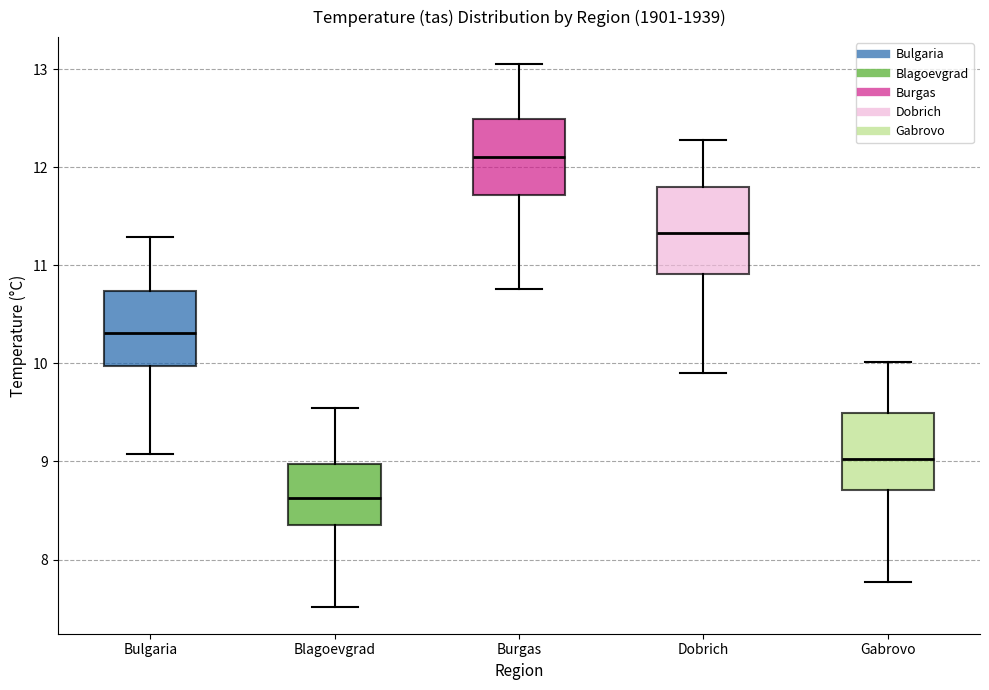

Reading left to right, read every box against the y-axis: the position of its median line, the range the box covers, and the ends of its whiskers. The values are not printed on the chart, so give them approximately, as read against the axis.

Bulgaria: median 10.3, box 10.0 to 10.7, whiskers 9.1 to 11.3
Blagoevgrad: median 8.6, box 8.4 to 9.0, whiskers 7.5 to 9.6
Burgas: median 12.1, box 11.7 to 12.5, whiskers 10.8 to 13.1
Dobrich: median 11.3, box 10.9 to 11.8, whiskers 9.9 to 12.3
Gabrovo: median 9.0, box 8.7 to 9.5, whiskers 7.8 to 10.0